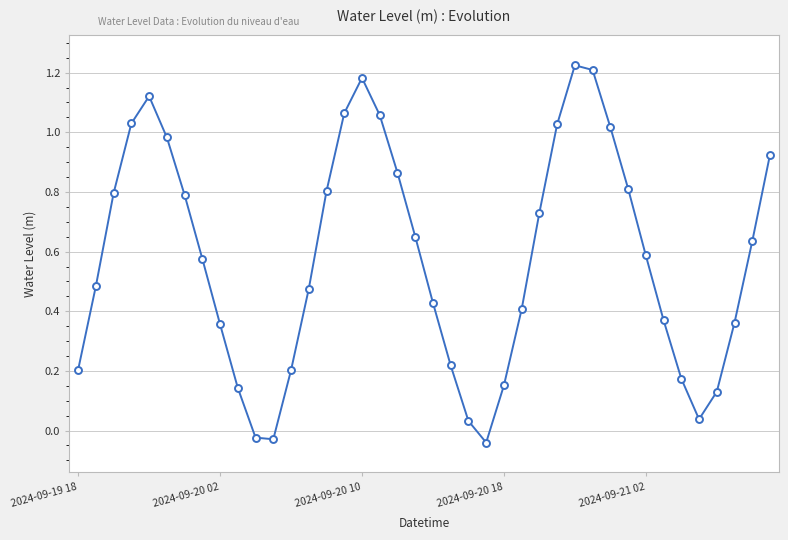

What is the sum of all values?

23.2